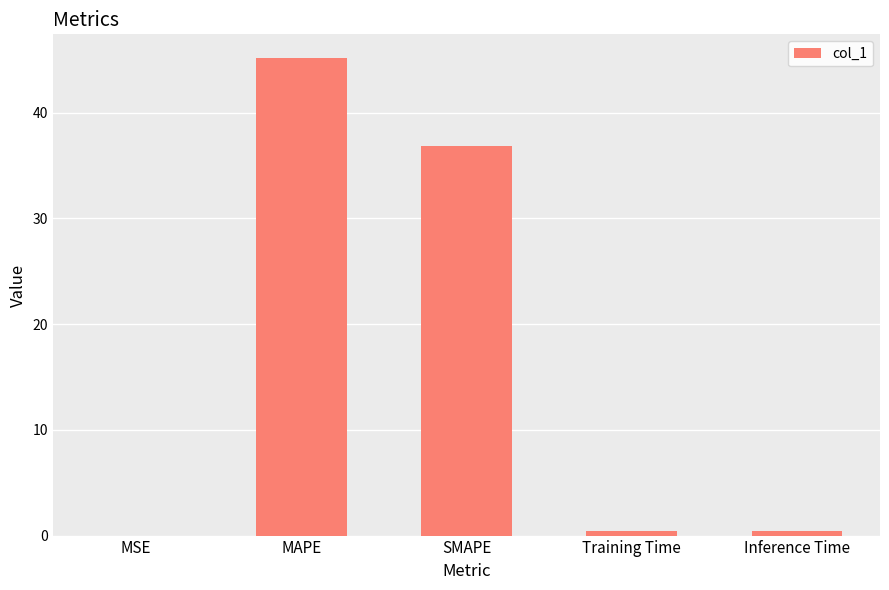

What value does the data have at MAPE?

45.2